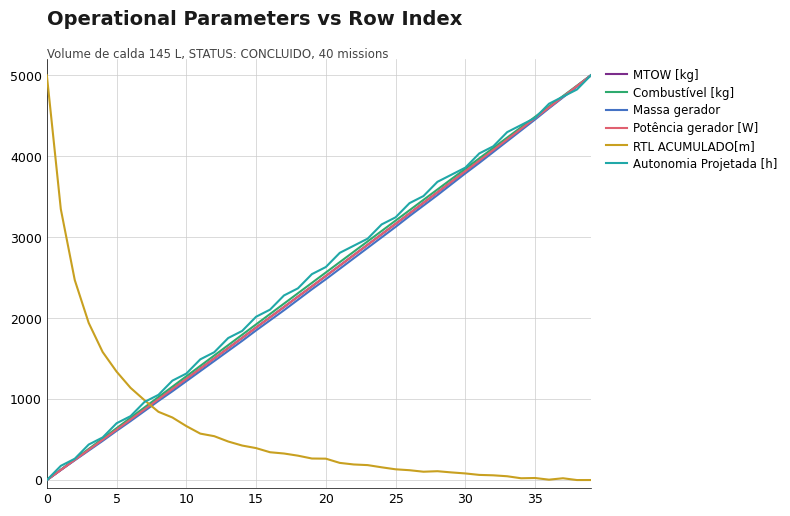

What is the maximum value for Potência gerador [W]?

5000.0